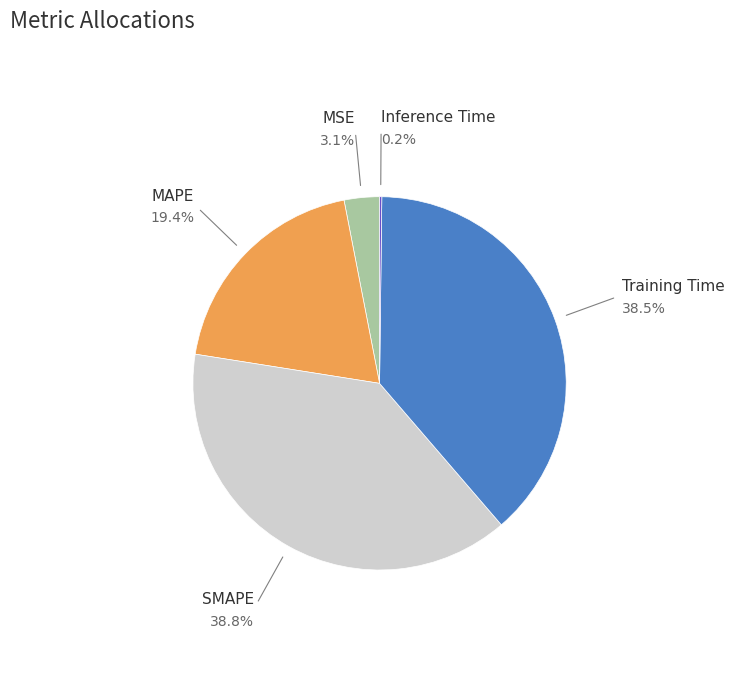

Is there any slice that represents more than half of the pie?

No